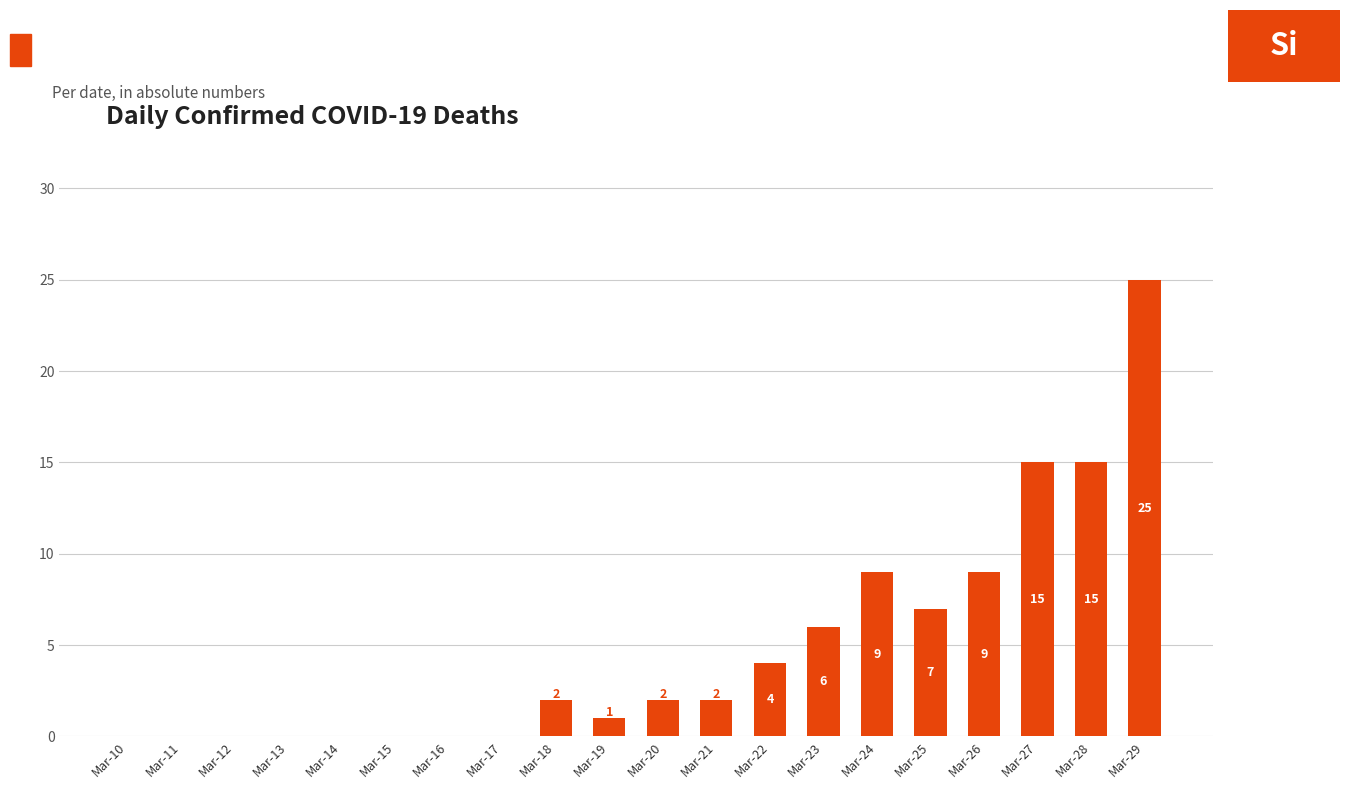

Is it true that the value at Mar-26 is 9?

True